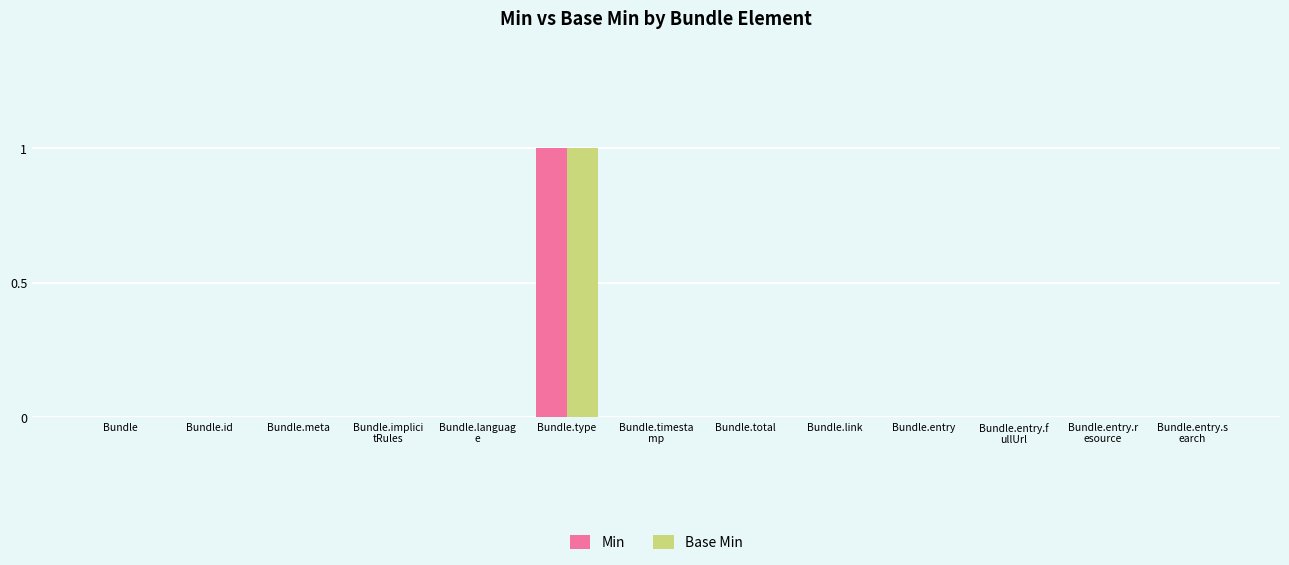

How many Base Min values are between 0 and 1?

13